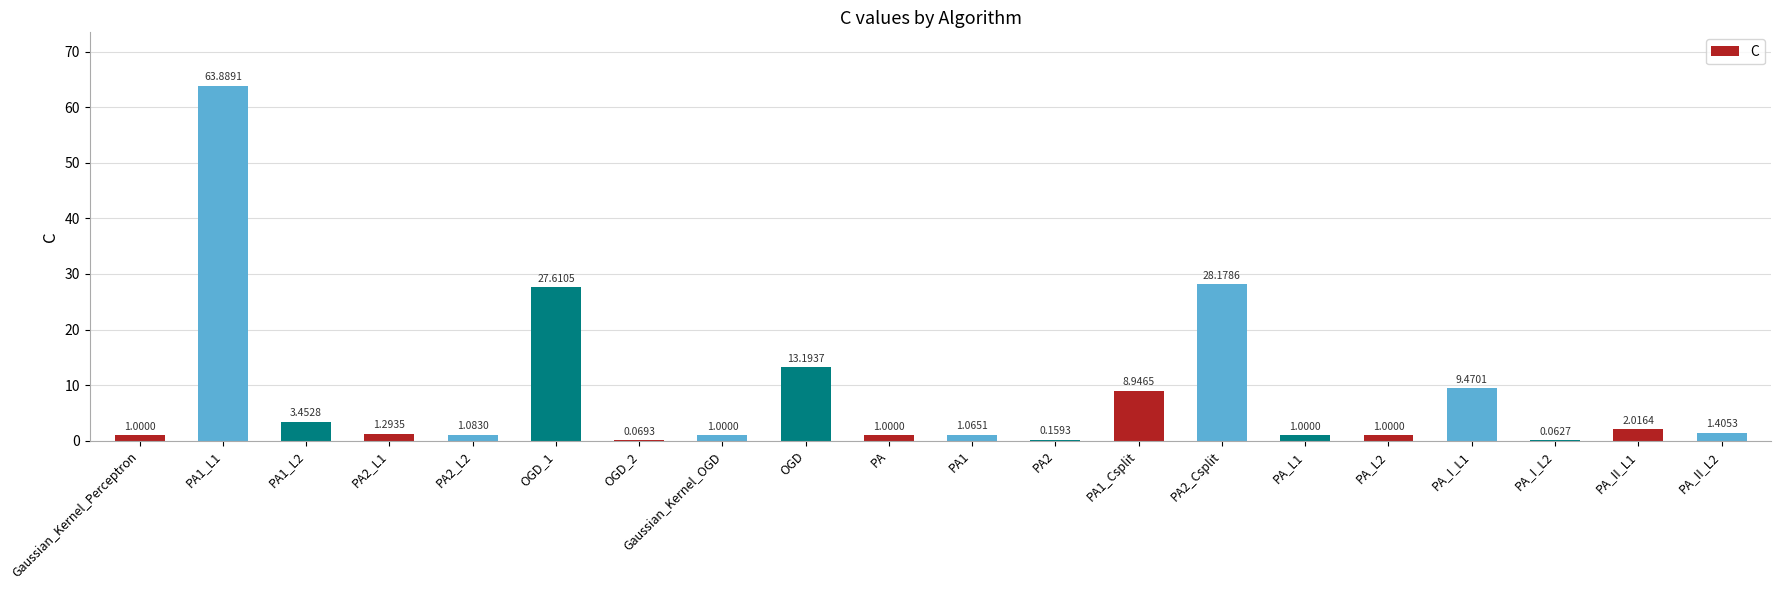

Are the bars horizontal?

No